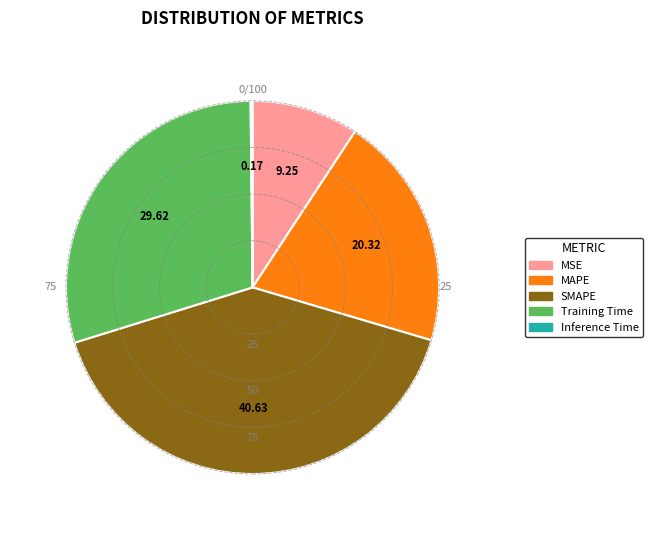

Which category has the biggest portion of the pie?

SMAPE